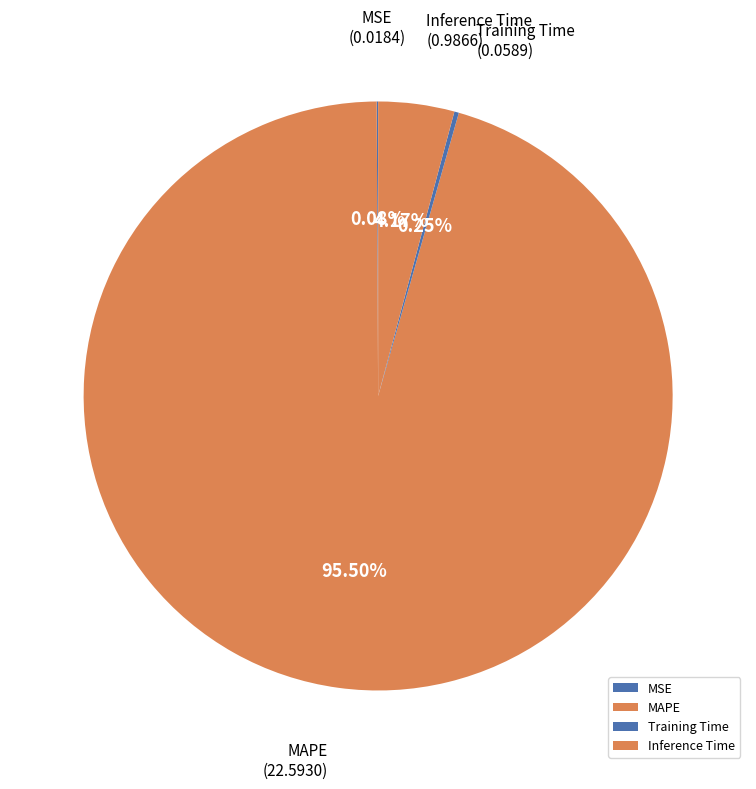

Which has a higher value, Inference Time or MAPE?

MAPE